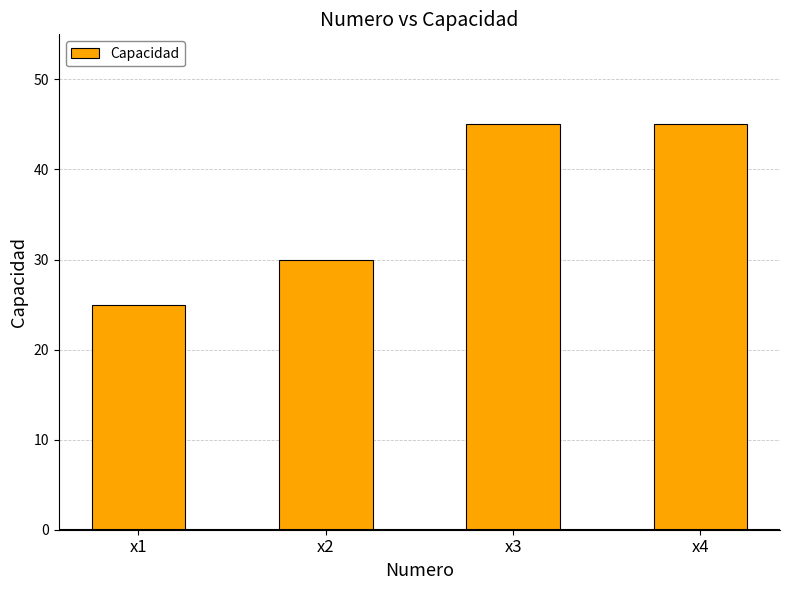

What is the difference between the values at x2 and x1?

5